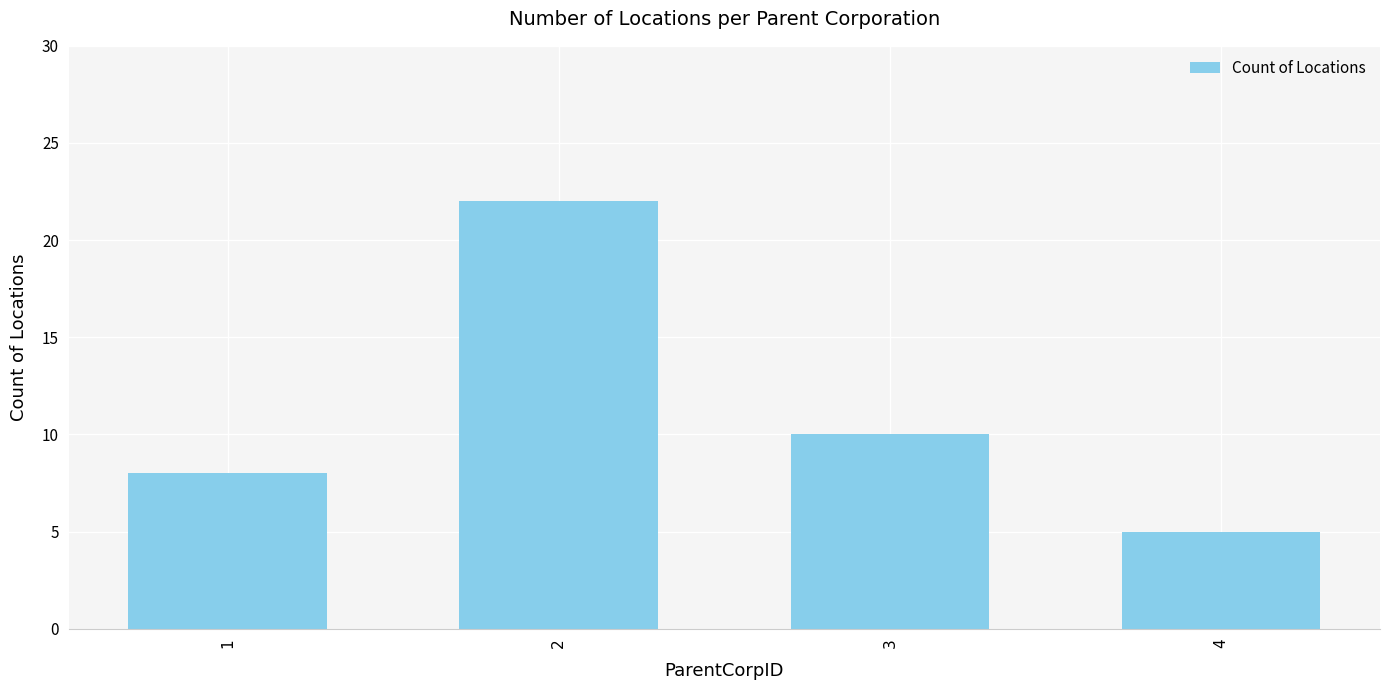

Is it true that the value at 1 is 8?

True